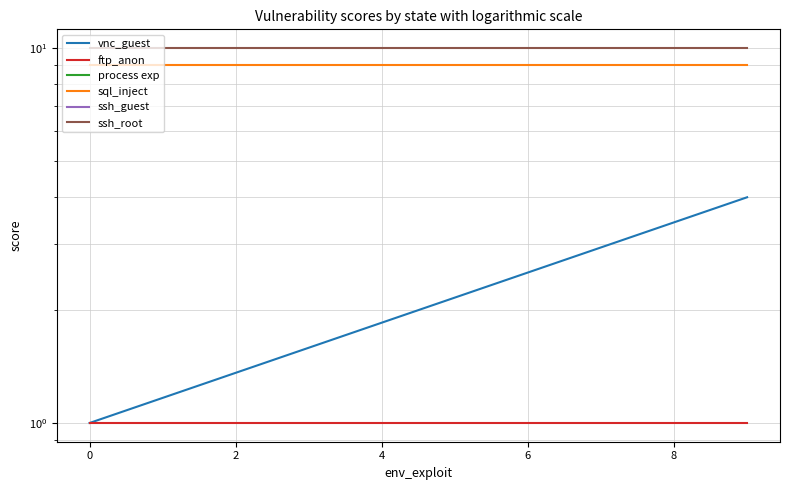

Is it true that process exp equals 11.8 at 0?

False